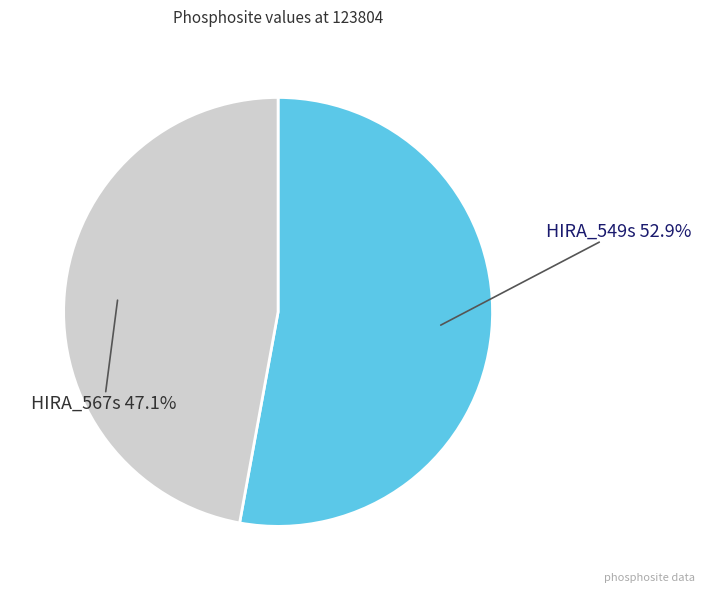

To the nearest percent, what is the difference between the largest and smallest slice percentages?

6%